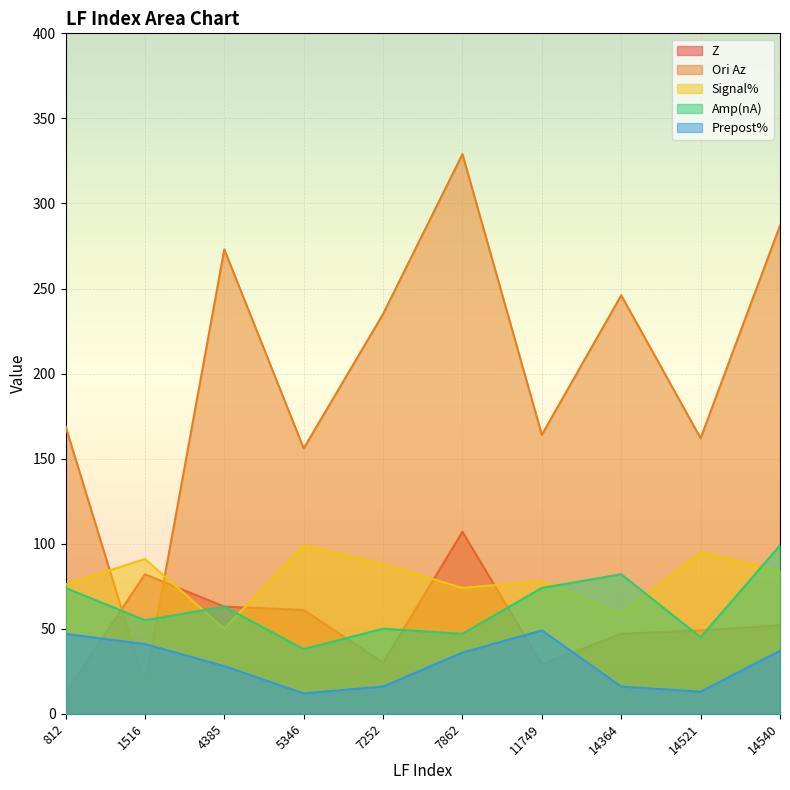

At which label is Amp(nA) closest to 68?

4385